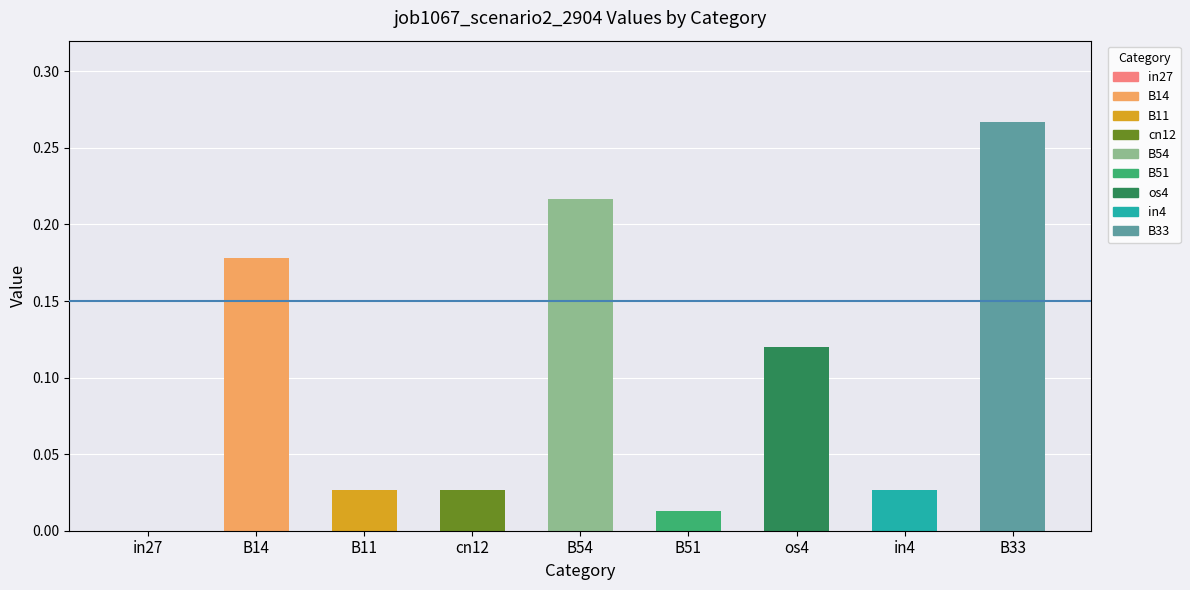

Which label corresponds to the largest value in the chart?

B33